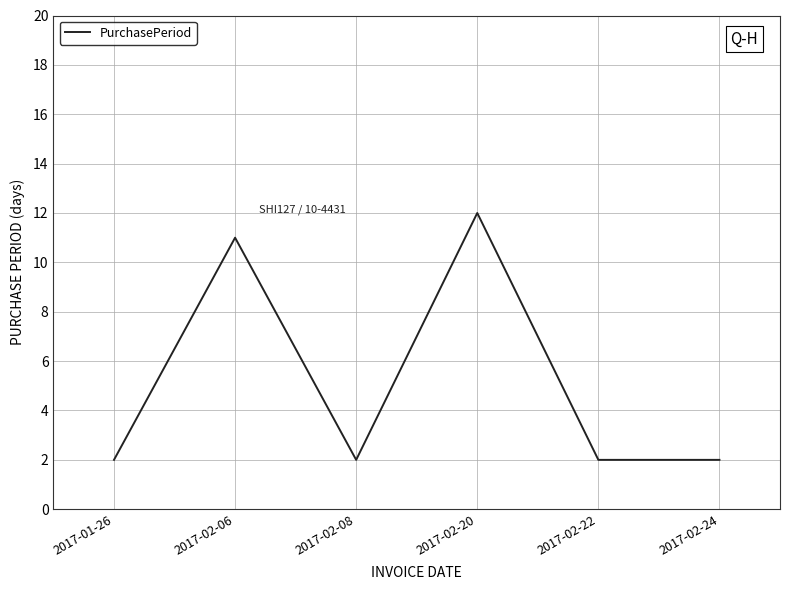

What is the minimum value shown in the chart?

2